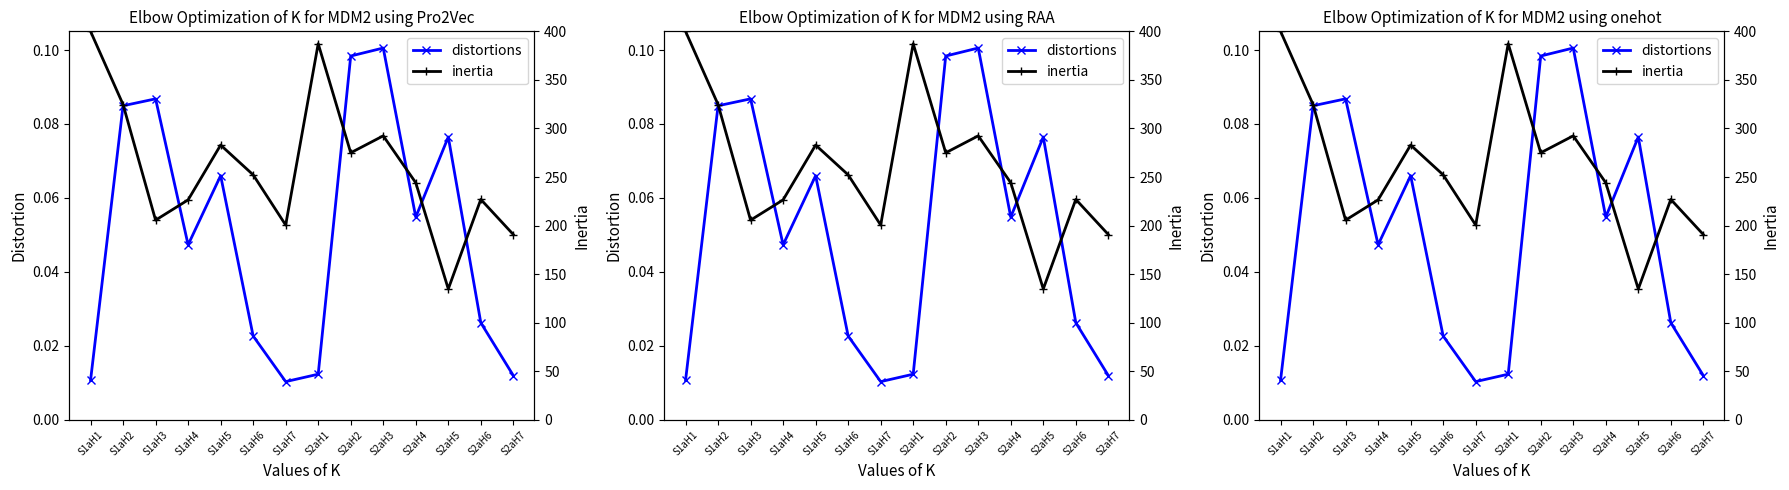

How many distortions values are between 0 and 1?

14